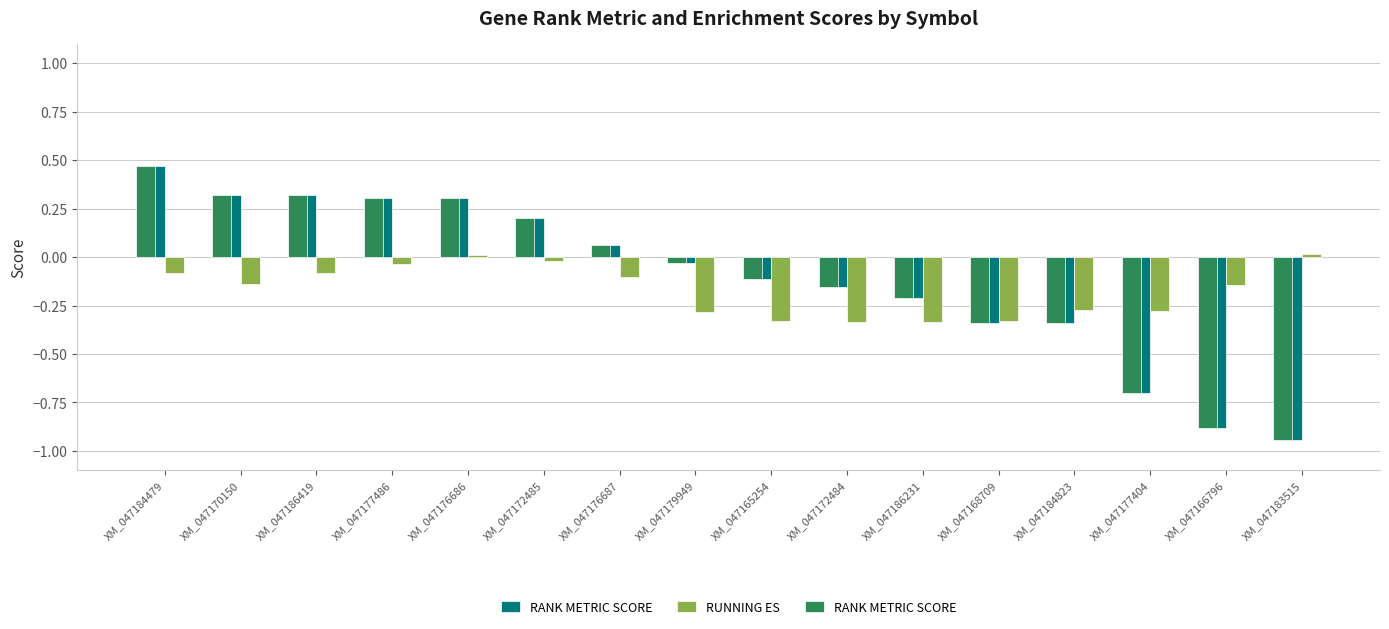

Which label corresponds to the largest value in the chart?

XM_047184479